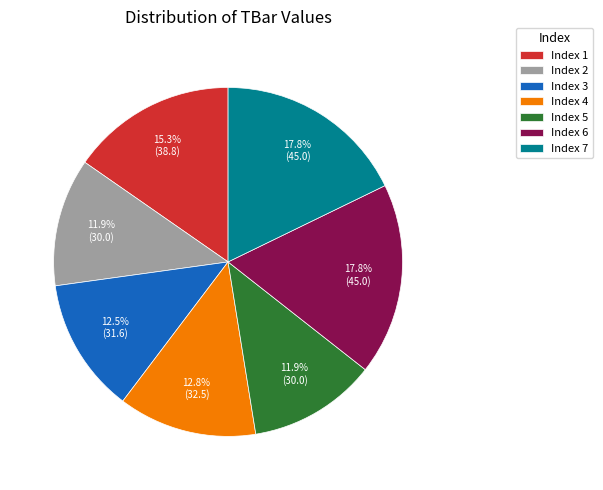

Combined, what portion of the pie is Index 7 and Index 3?

30.3%